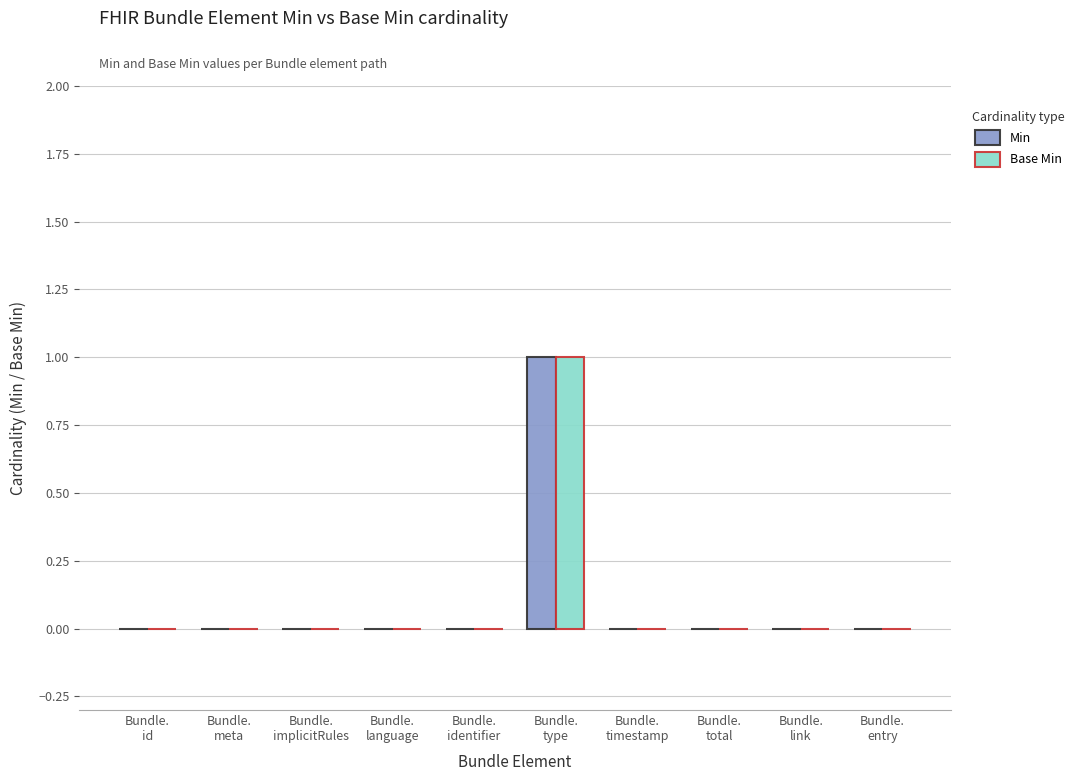

How many series are shown in this chart?

2